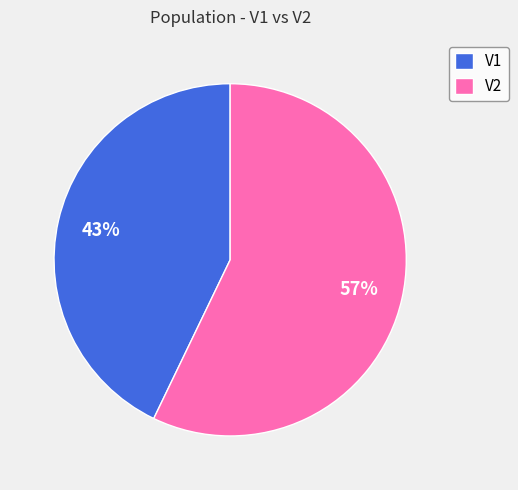

How many slices are in this pie chart?

2